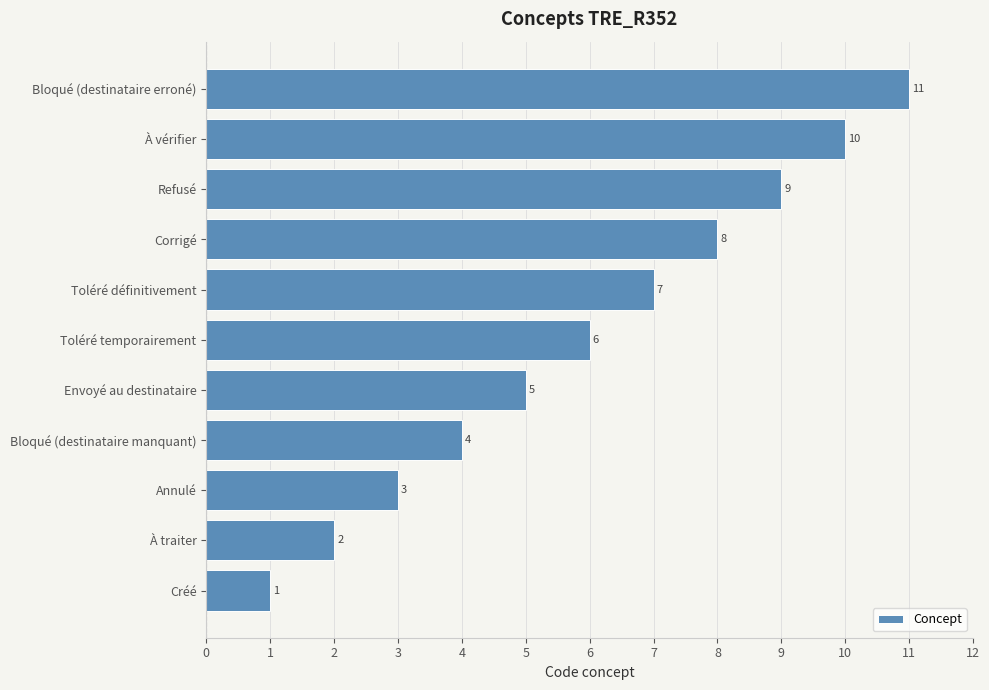

Approximately how many times larger is the value at Refusé compared to Annulé?

3.0